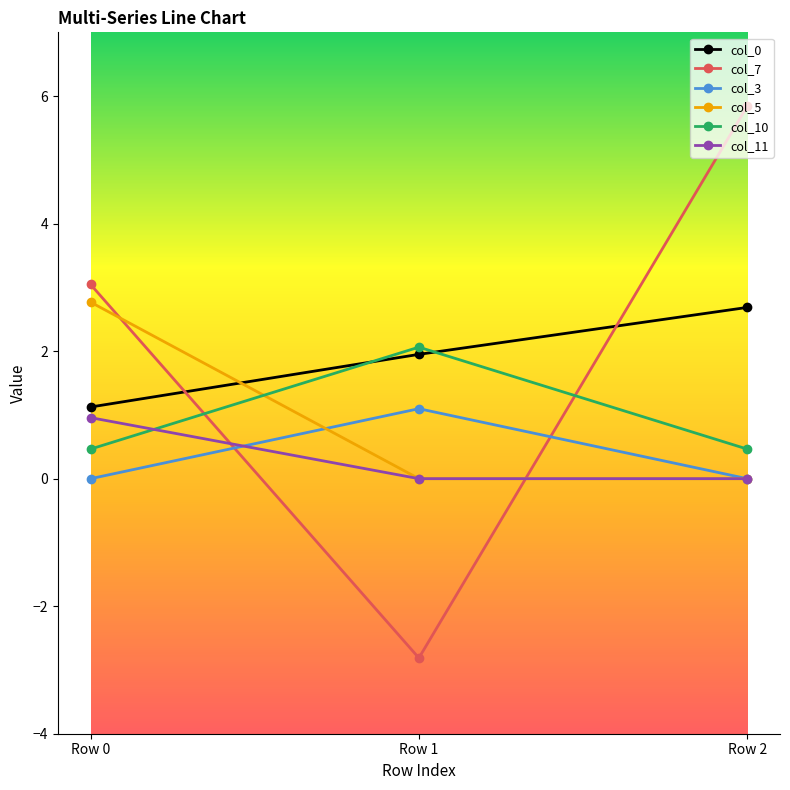

At which label is col_0 closest to 1?

Row 0